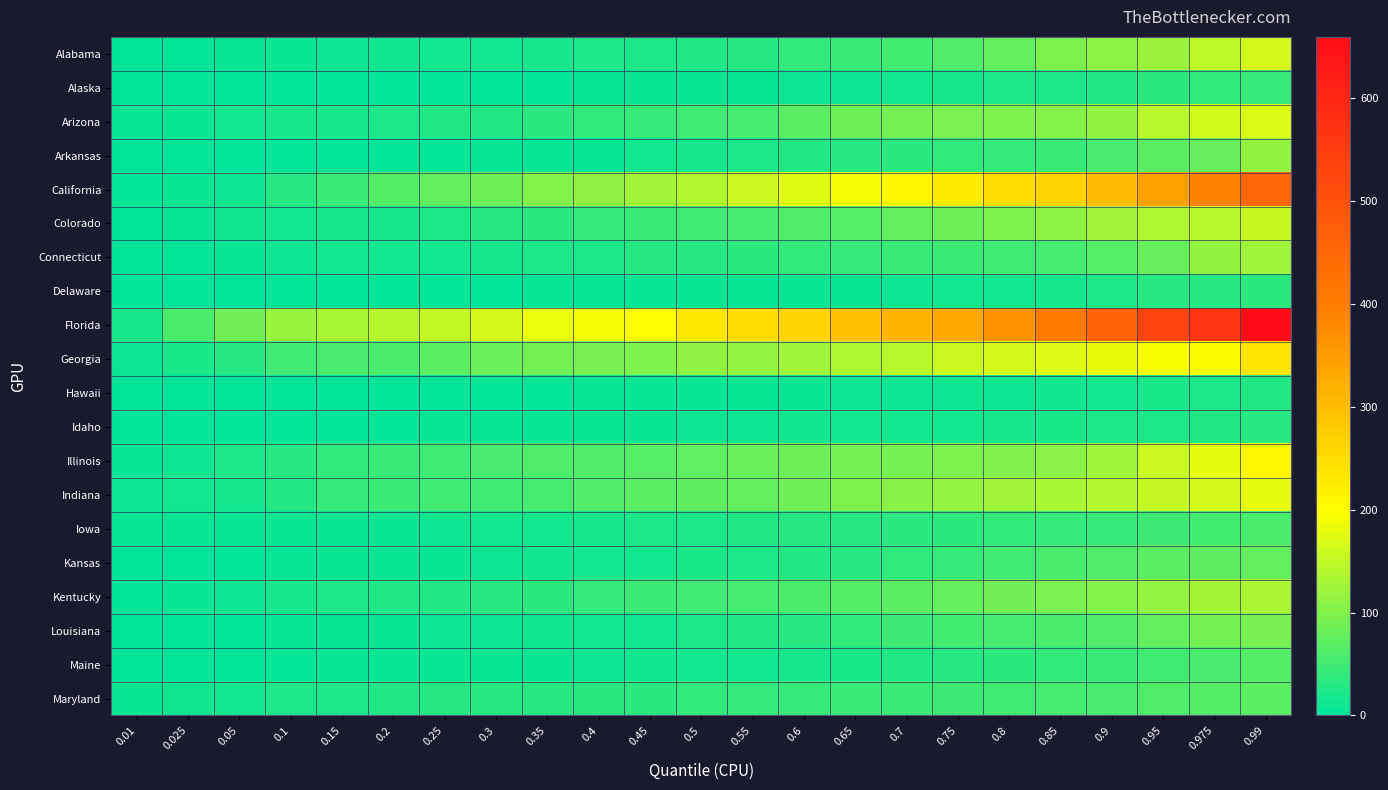

Which series has the largest total across all categories?

Florida